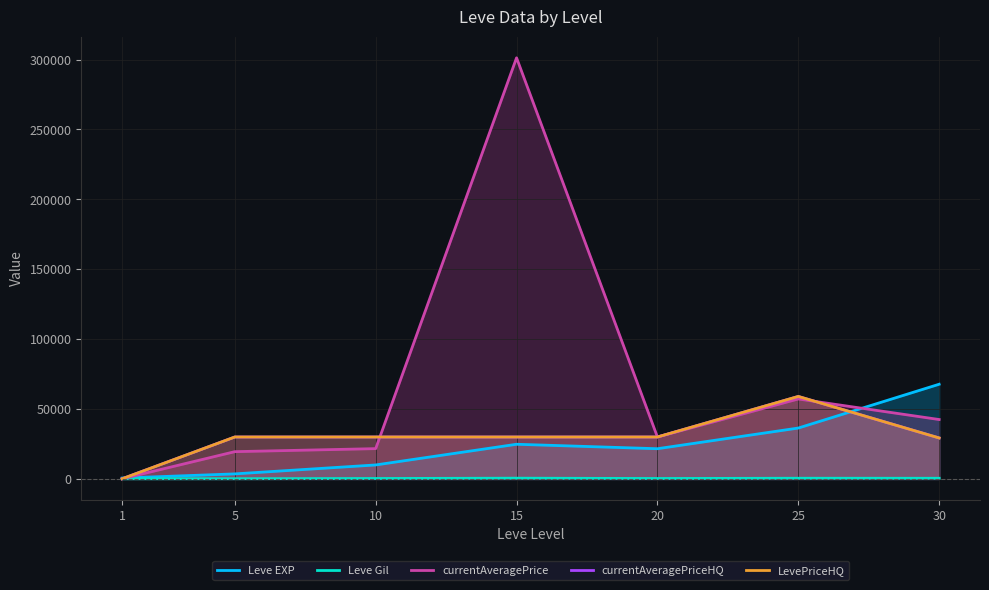

Between which two adjacent categories do LevePriceHQ and Leve EXP first intersect?

1 and 5